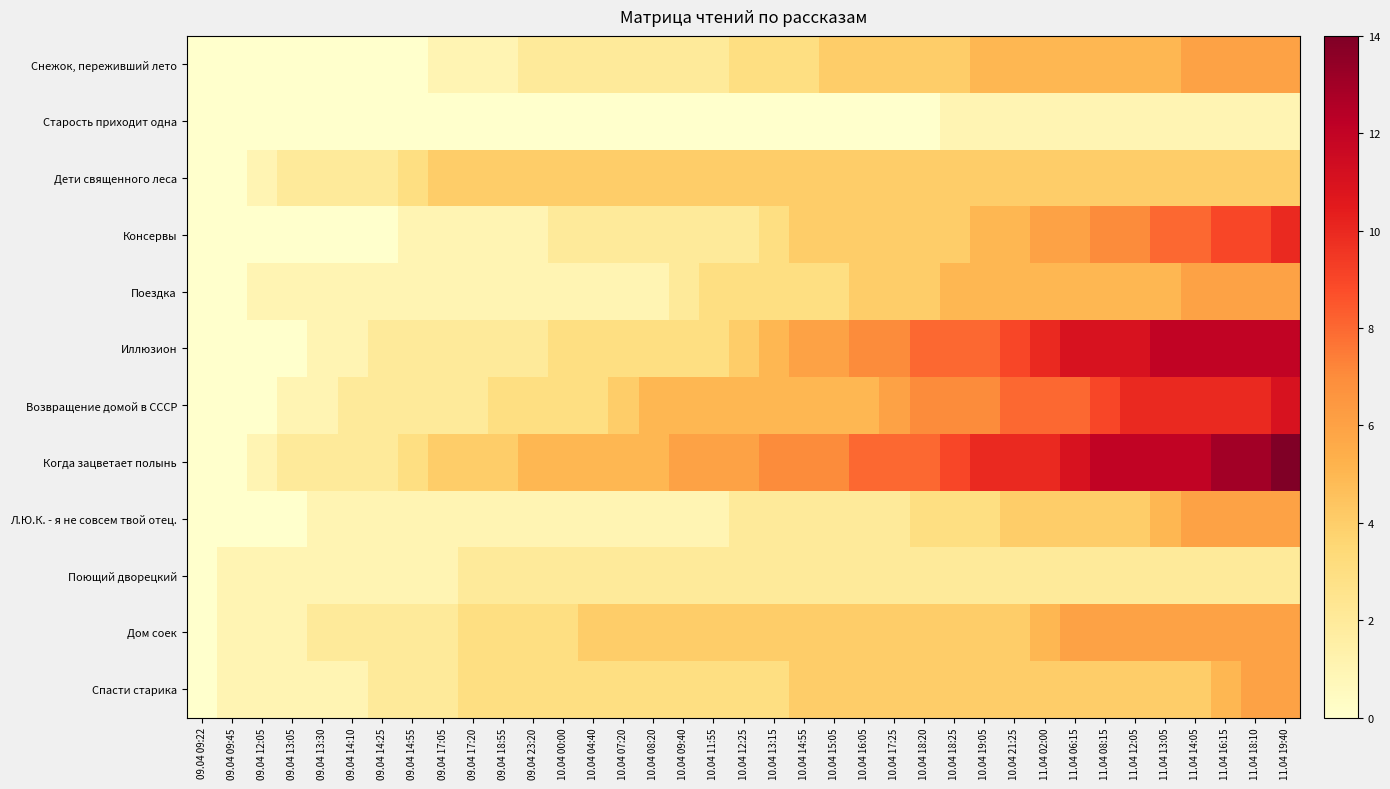

Which series has the largest range (max minus min)?

Когда зацветает полынь